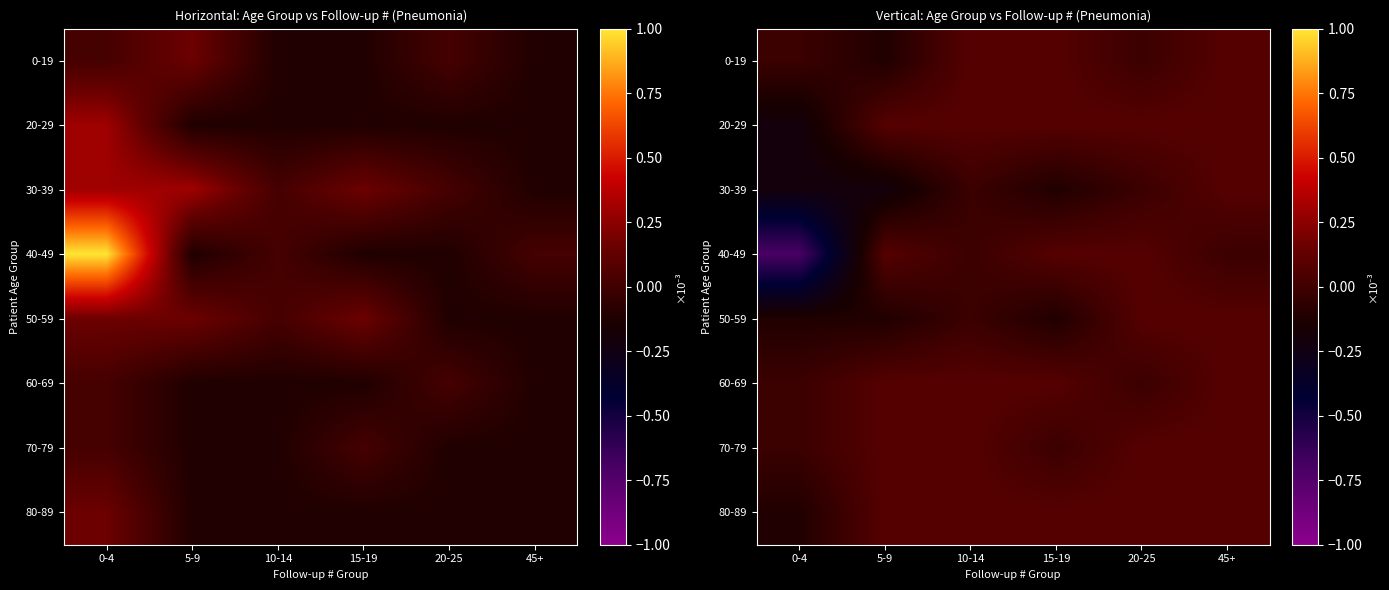

How many values in 80-89 are above zero?

5